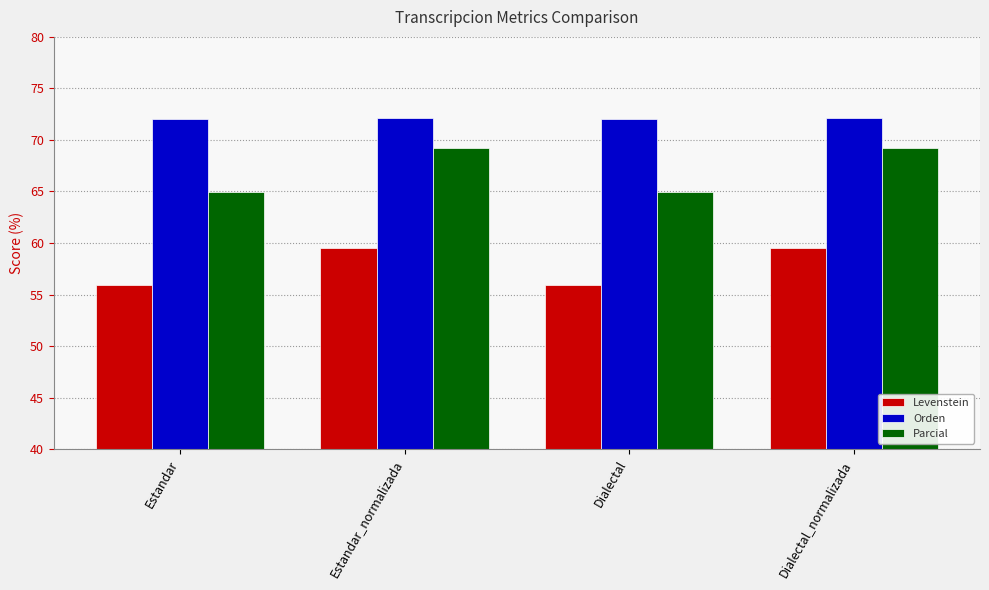

Is it true that Levenstein equals 23.9 at Dialectal?

False